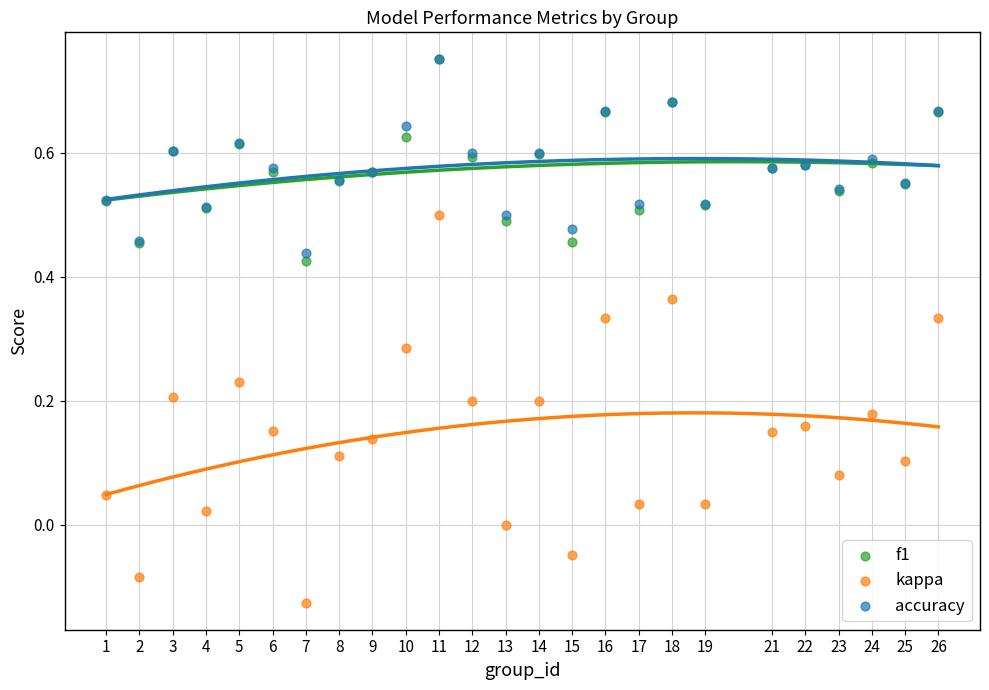

Which series reaches the minimum Y coordinate?

kappa